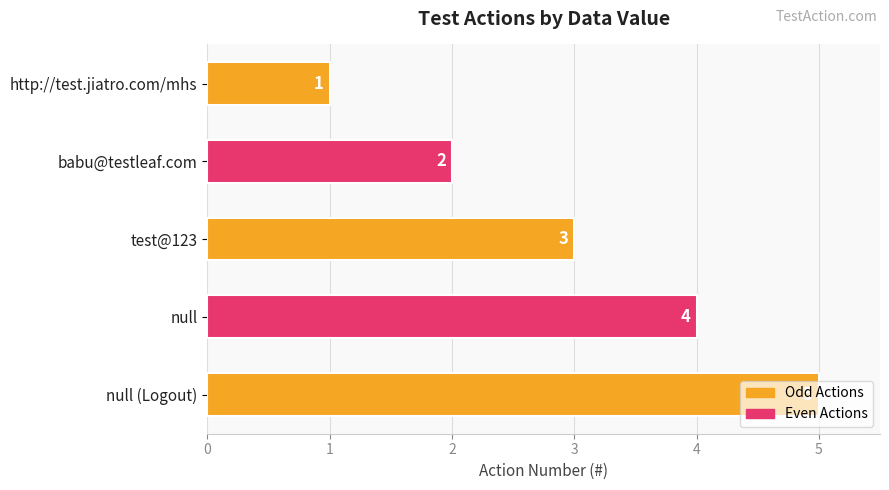

What is the average value?

3